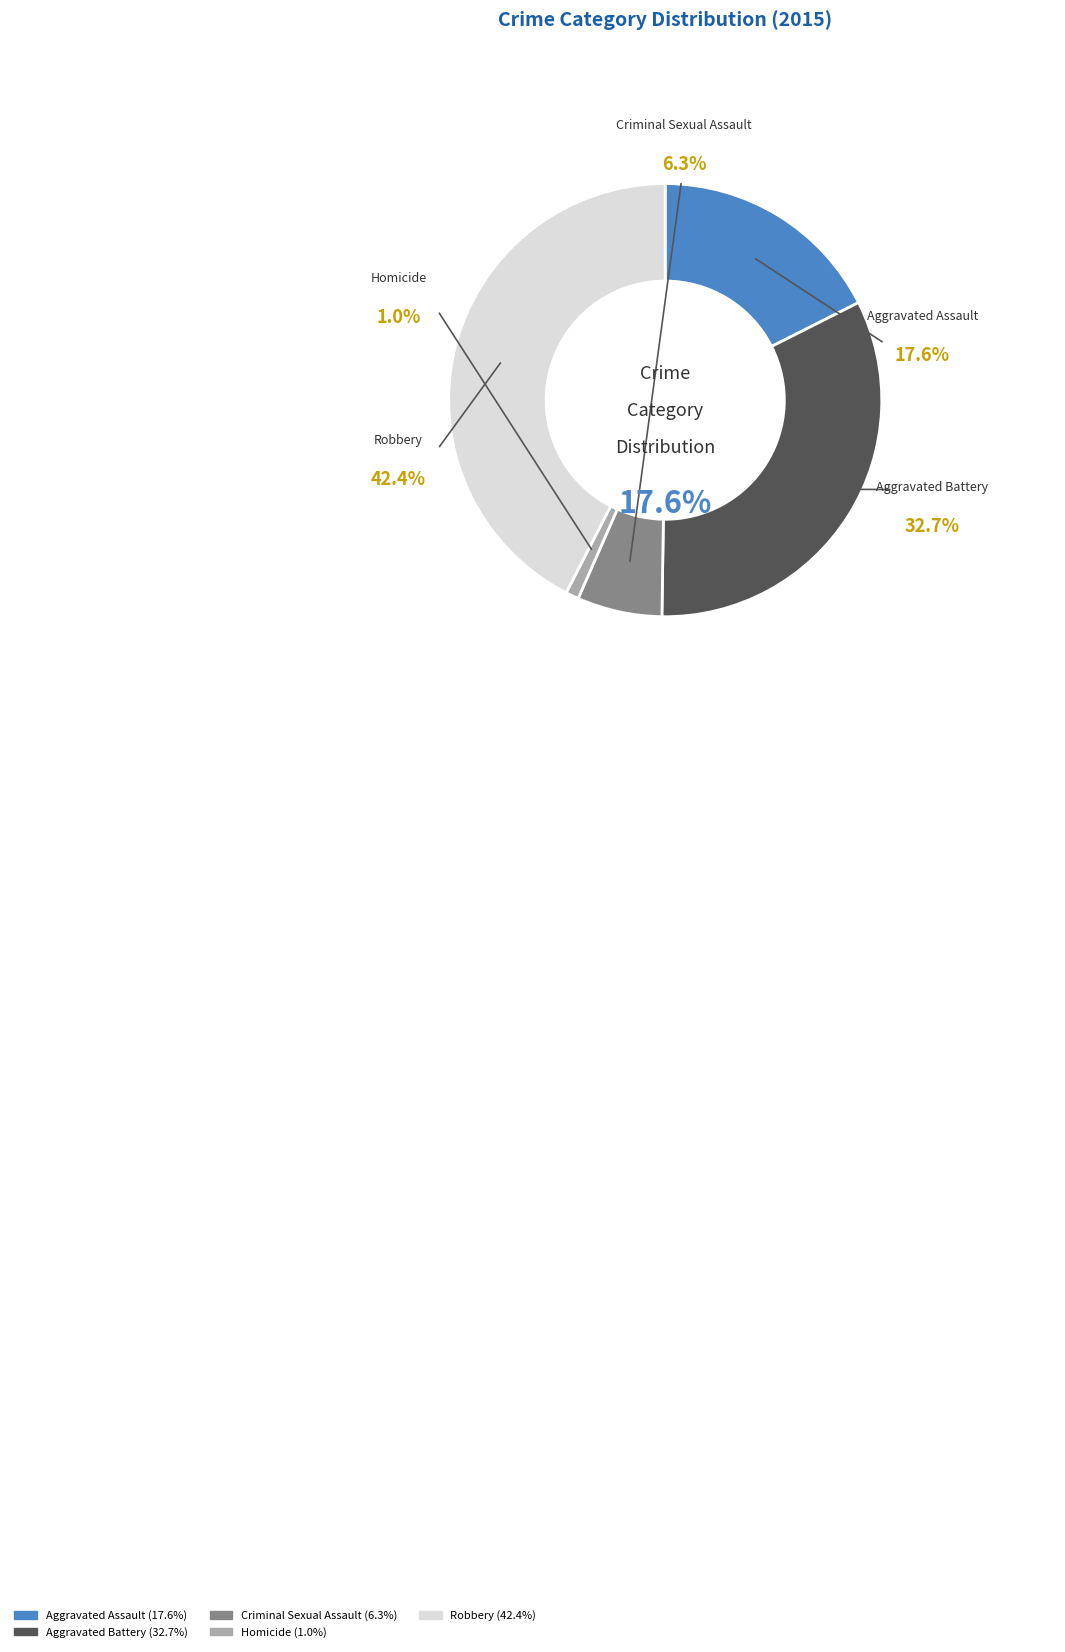

What percentage is the Homicide slice, to the nearest percent?

1%